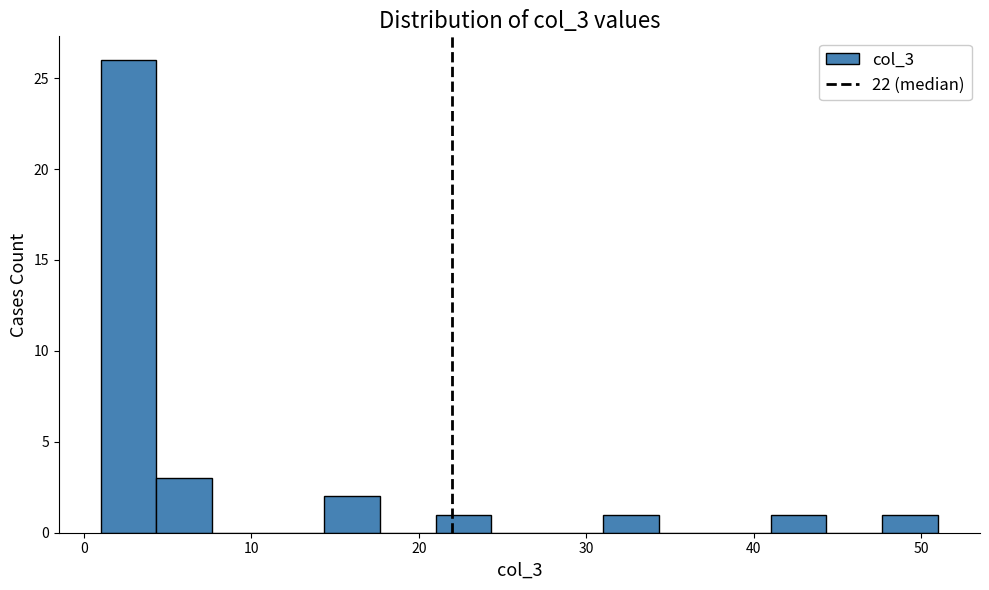

Around what value on the x-axis is the tallest bar? Give the approximate position of its centre, as read against the axis.

3